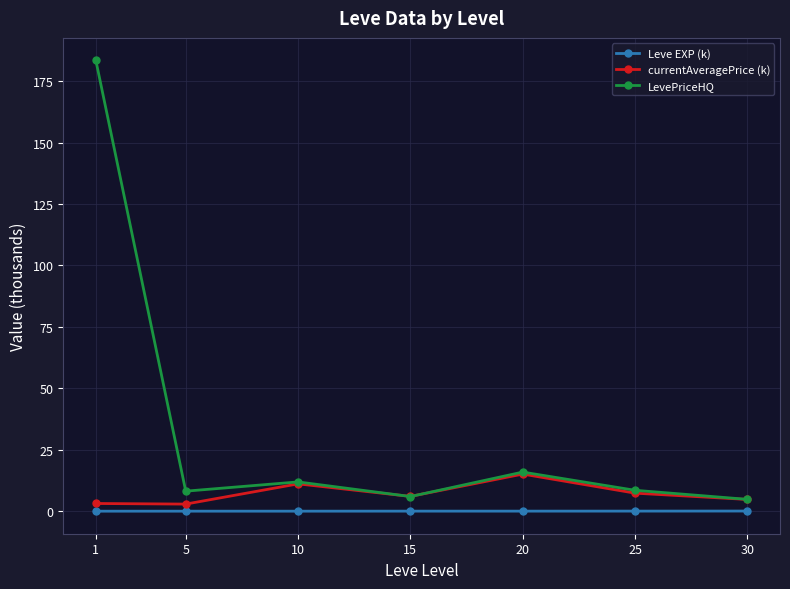

True or false: currentAveragePrice (k) has more than 2 points higher than both neighbors.

False